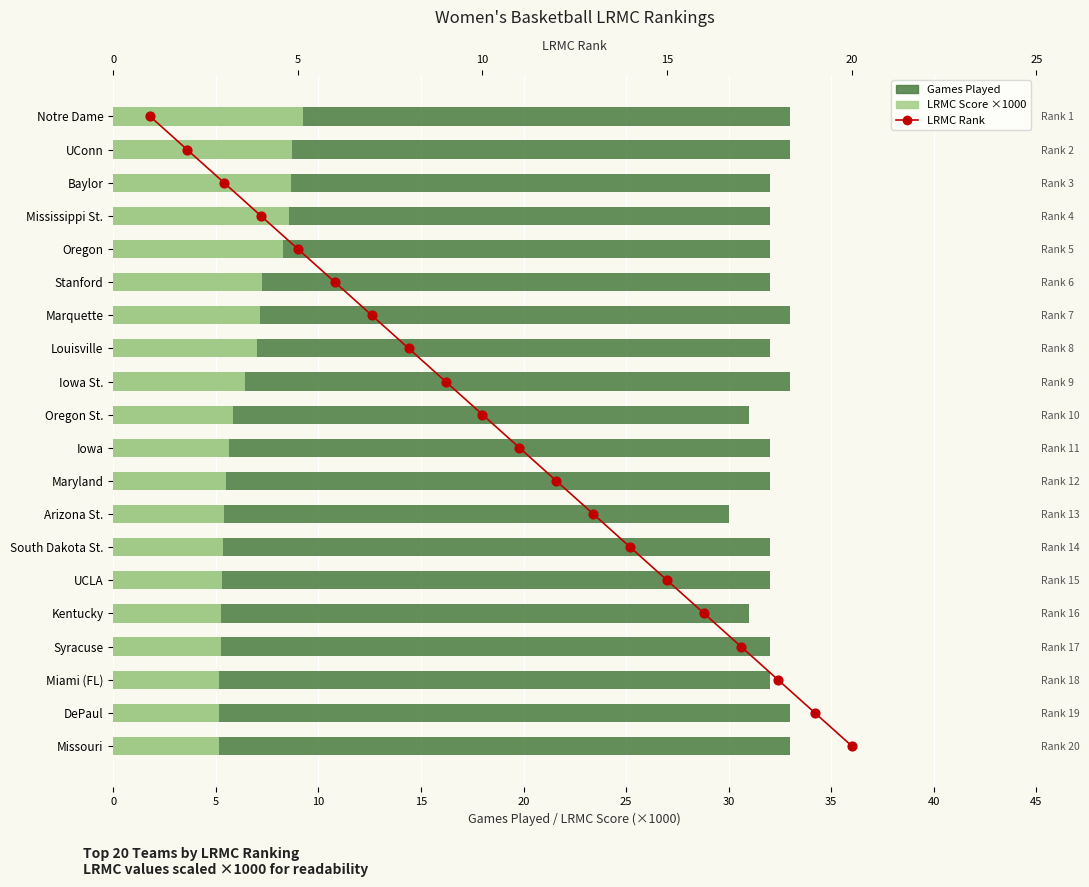

Which series has the largest total across all categories?

Games Played